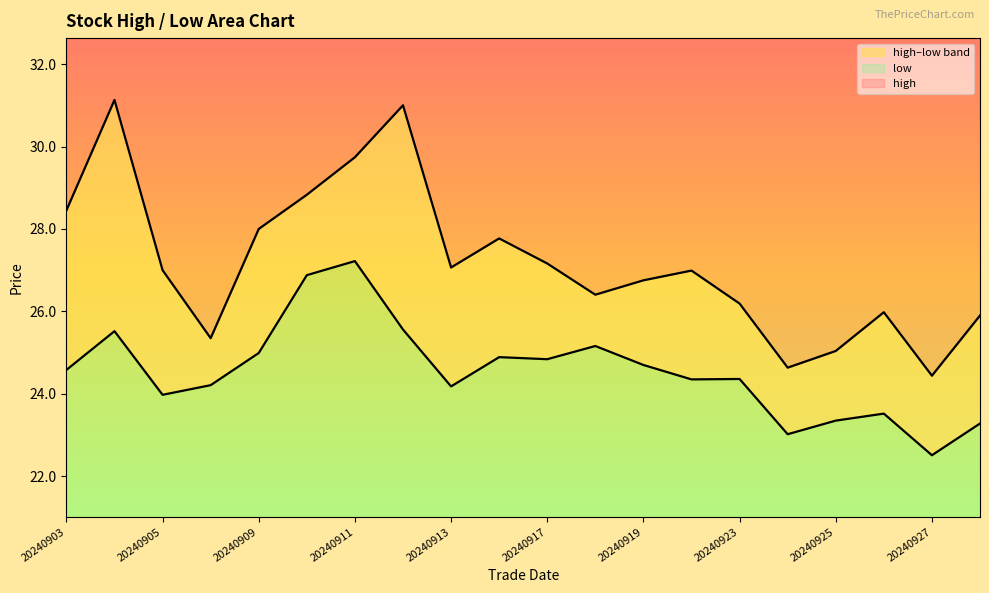

Is it true that low equals 23.4 at 20240925?

True